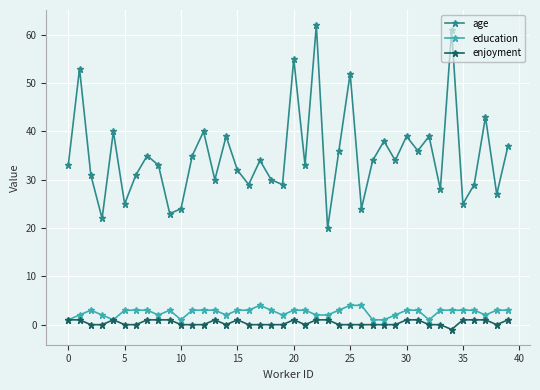

Which series has the widest spread of values?

age